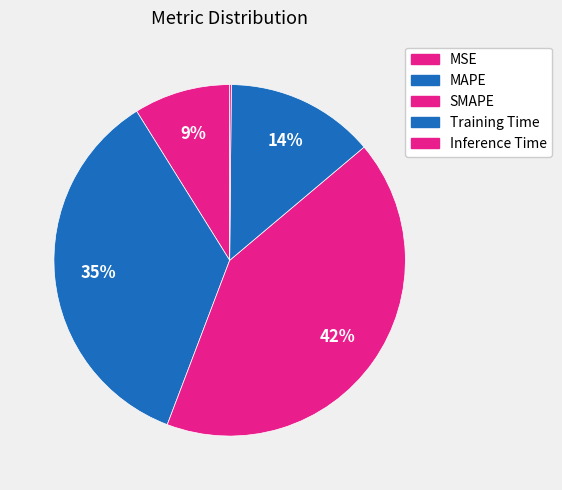

What percentage is the MSE slice, to the nearest percent?

9%